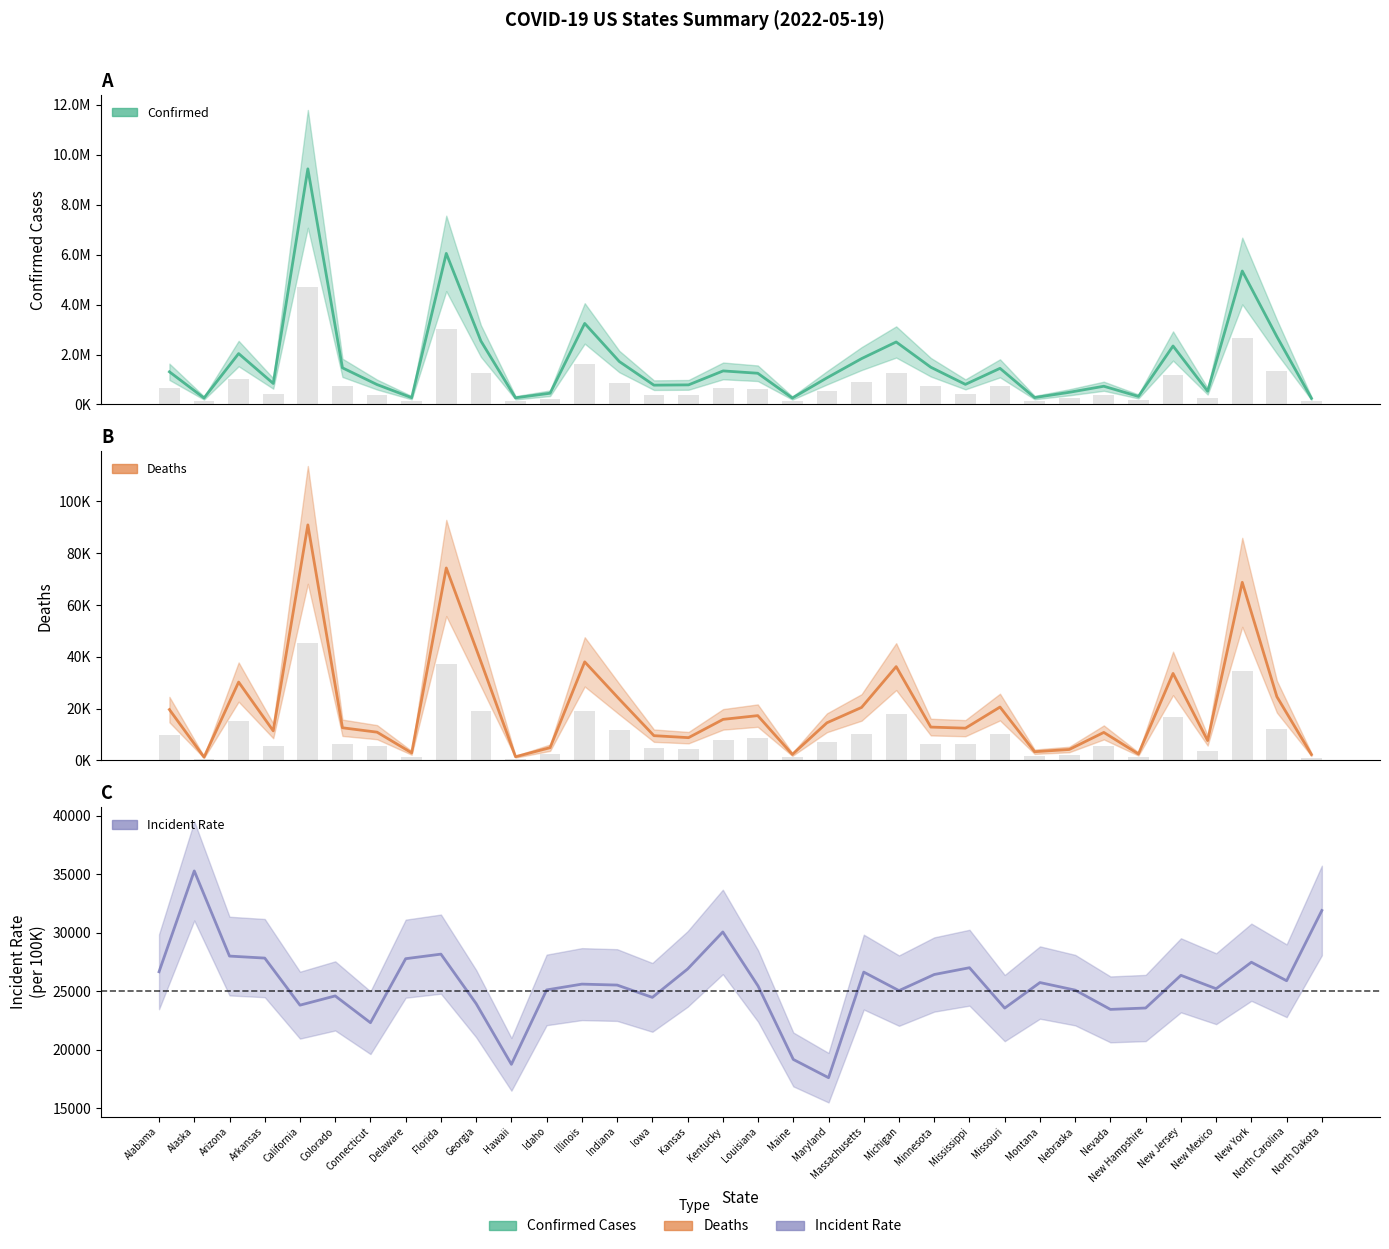

The value of Incident_Rate at Georgia is 23939.1. True or false?

True